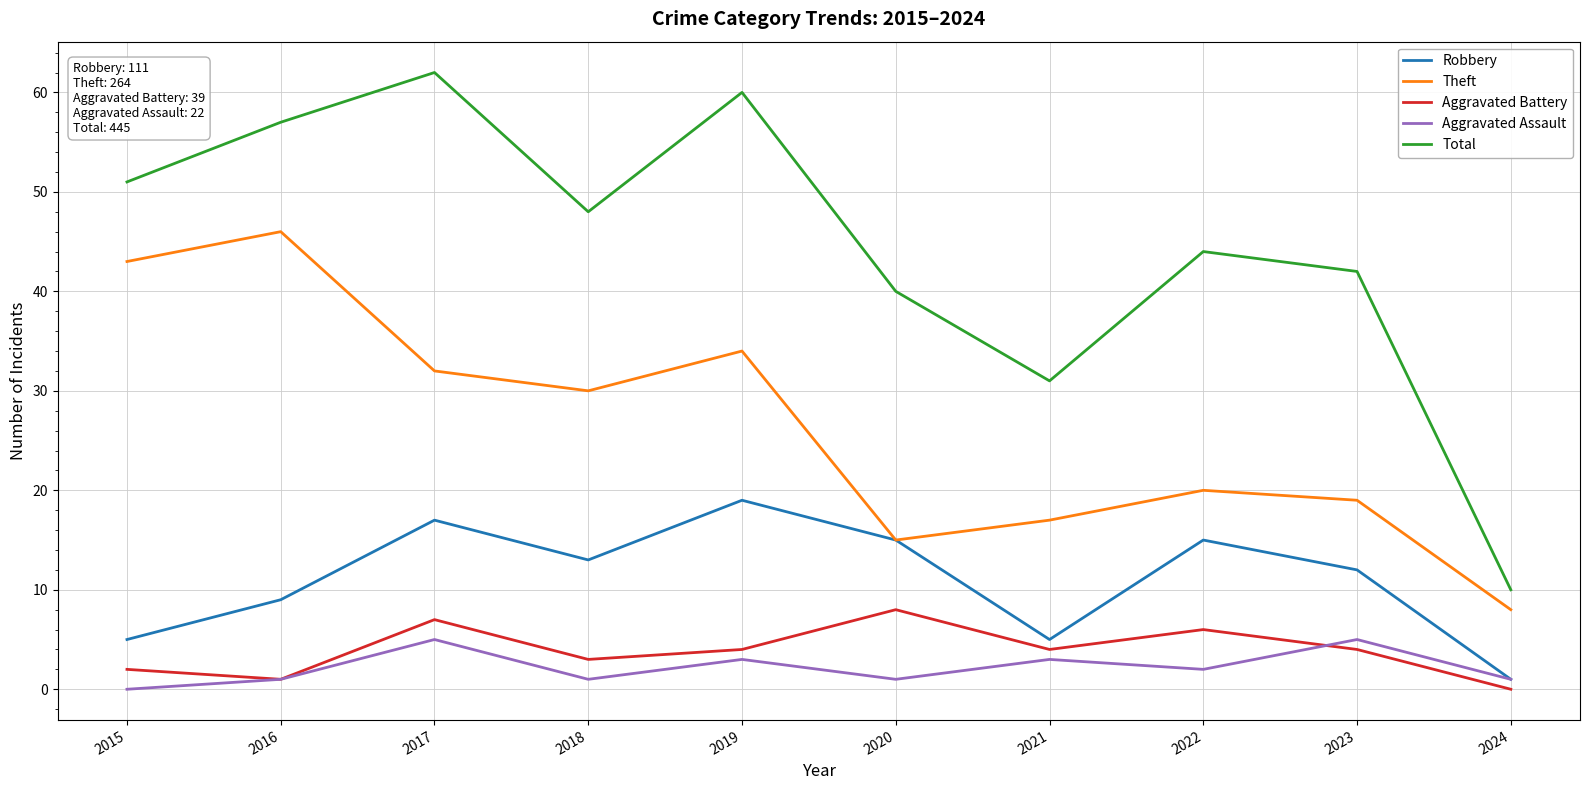

True or false: Robbery has more than 1 points higher than both neighbors.

True